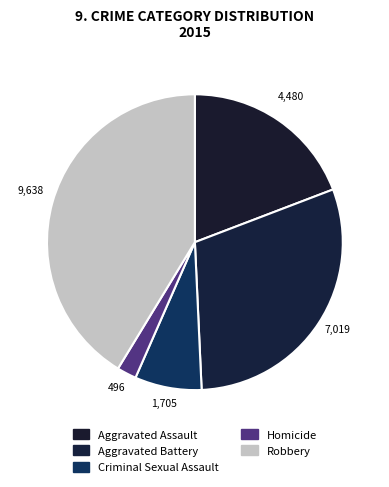

Count the number of slices in the pie.

5